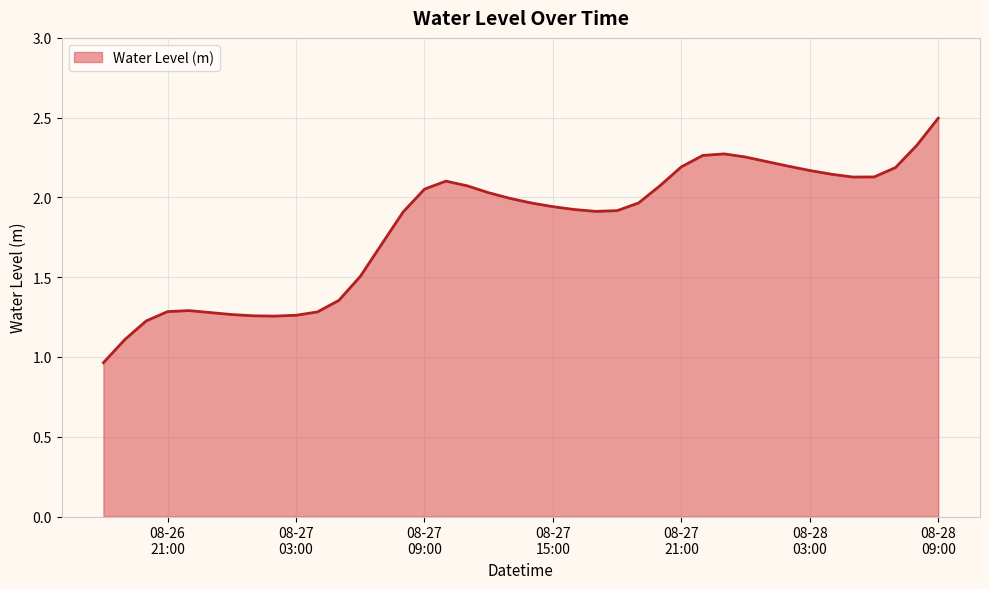

What is the greatest value displayed?

2.5